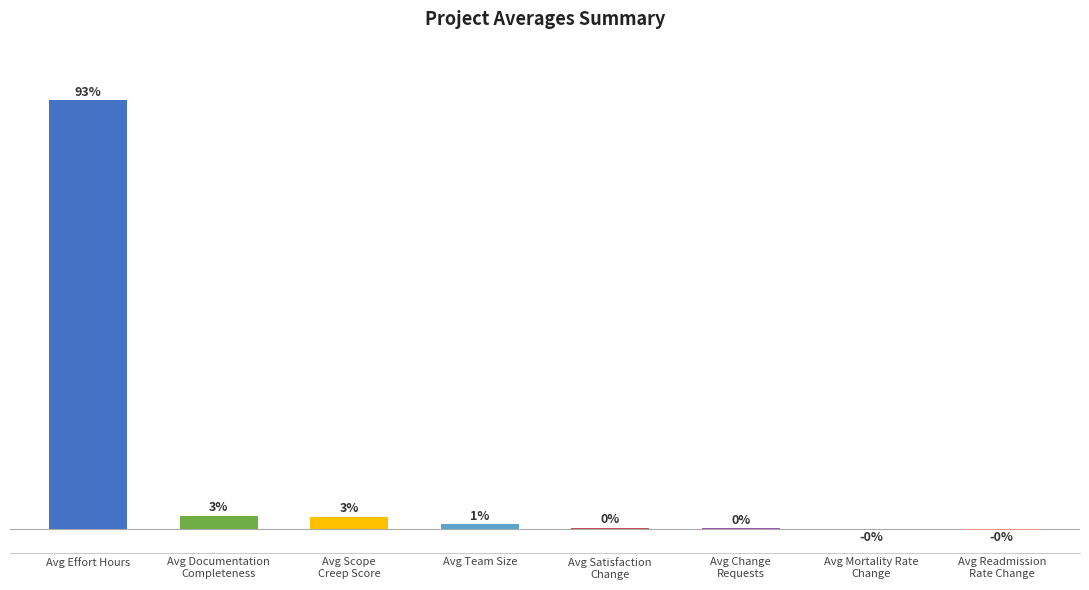

At which label does the data first exceed 1?

Avg Effort Hours